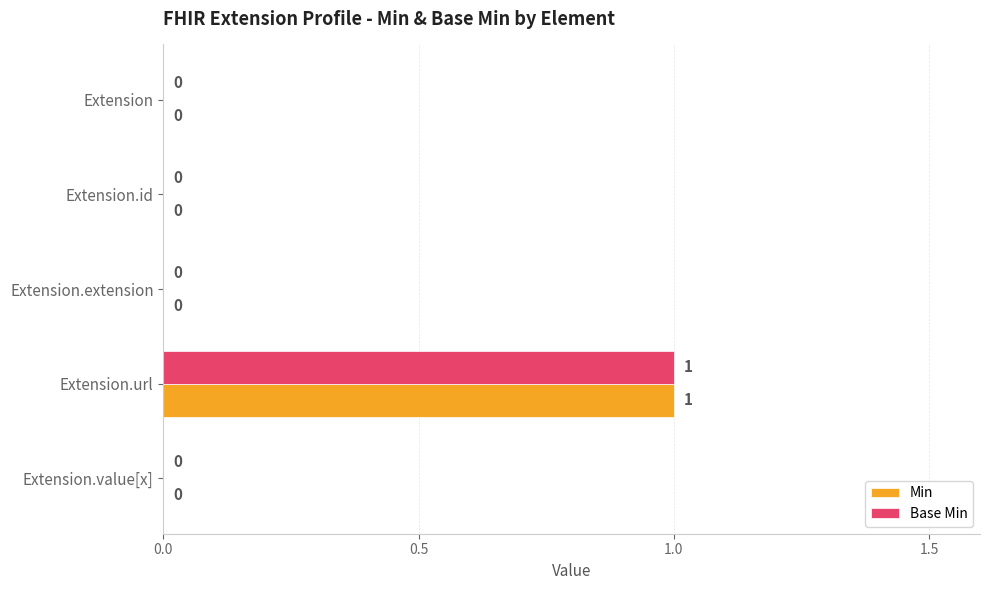

Is it true that Min equals 0 at Extension.id?

True